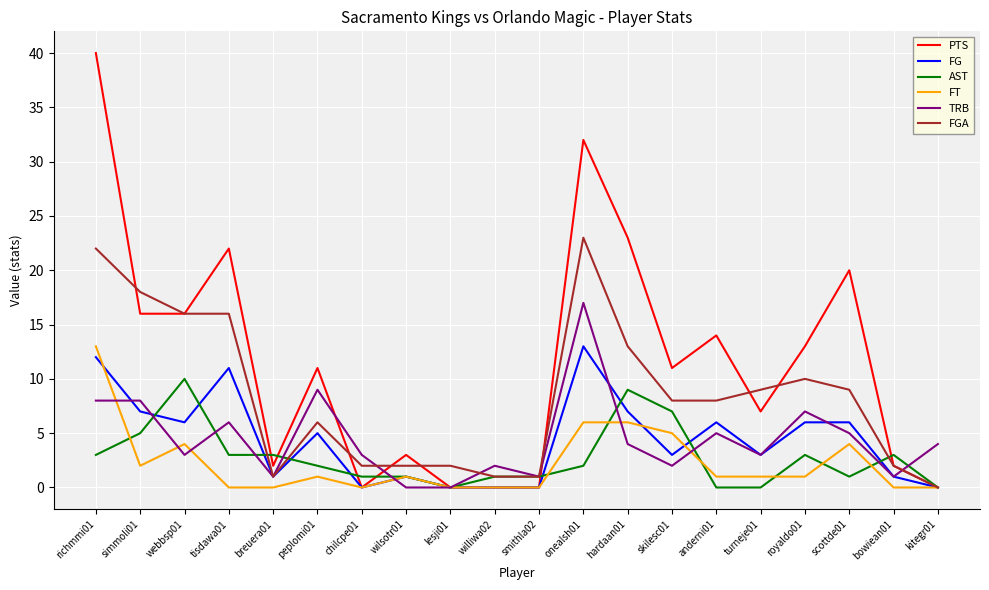

At which label does AST reach its peak?

webbsp01